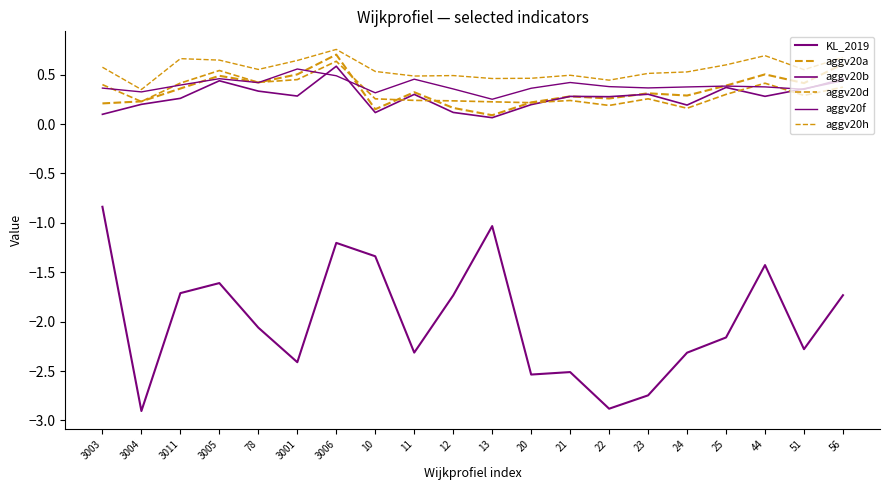

How many interior local peaks does the aggv20f series have?

5